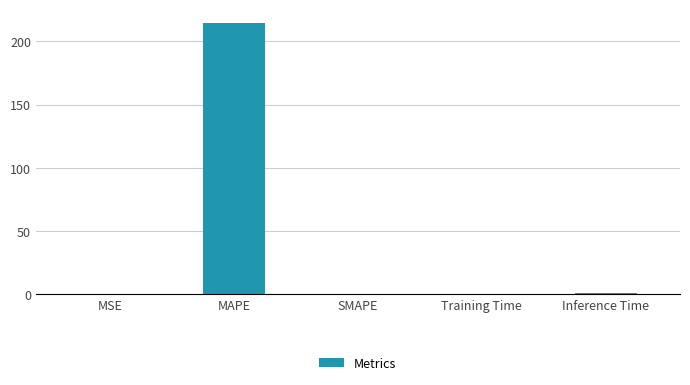

What is the change in value from MAPE to SMAPE?

-214.7